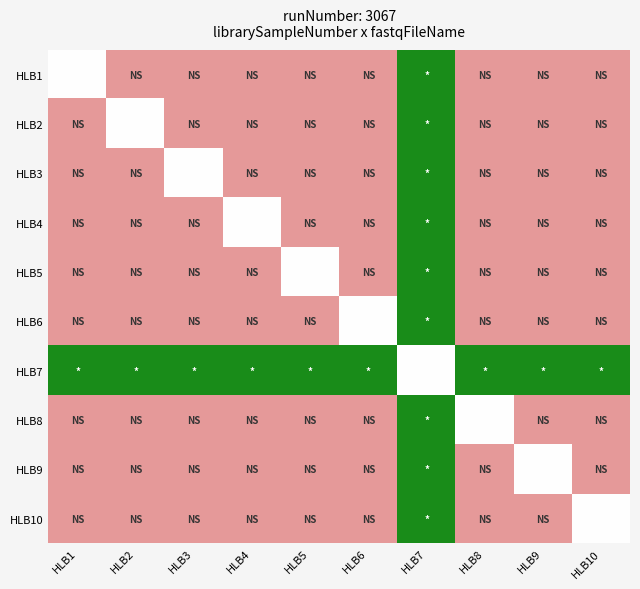

What is the spread (max minus min) of values at HLB6?

1.0